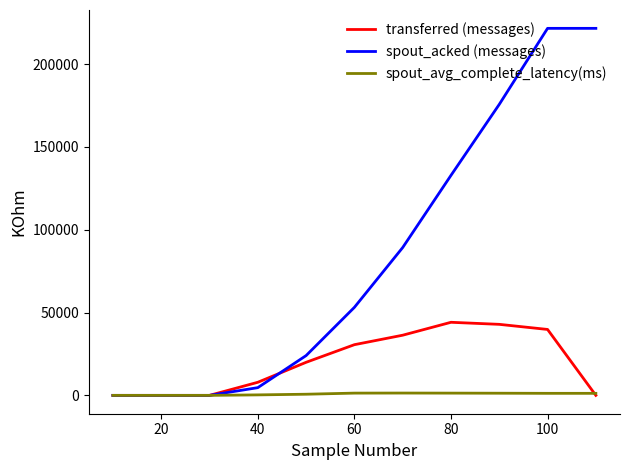

Rank the series by their average value, from lowest to highest.

spout_avg_complete_latency(ms), transferred (messages), spout_acked (messages)